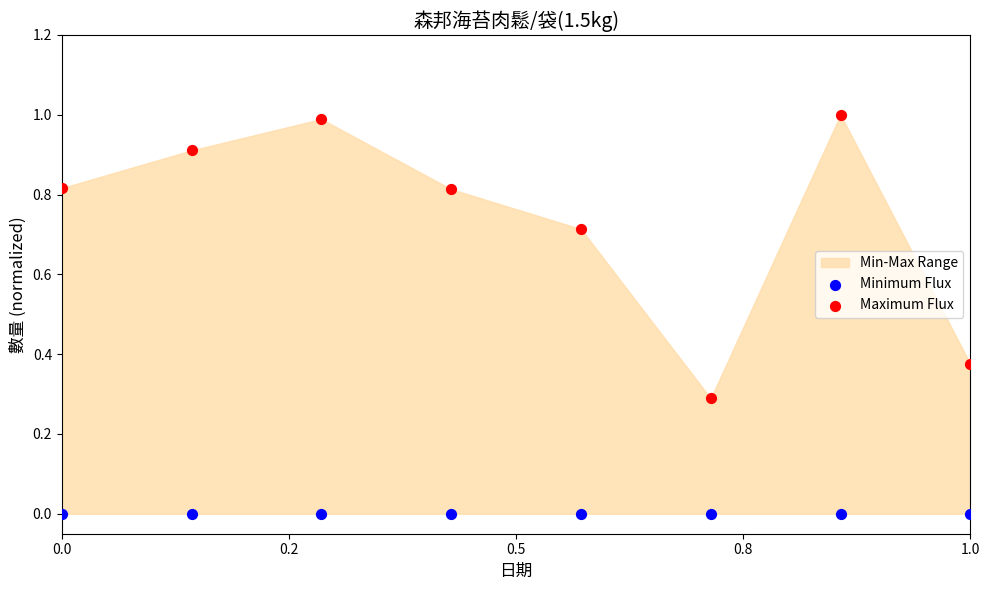

Which series reaches the minimum Y coordinate?

Minimum Flux